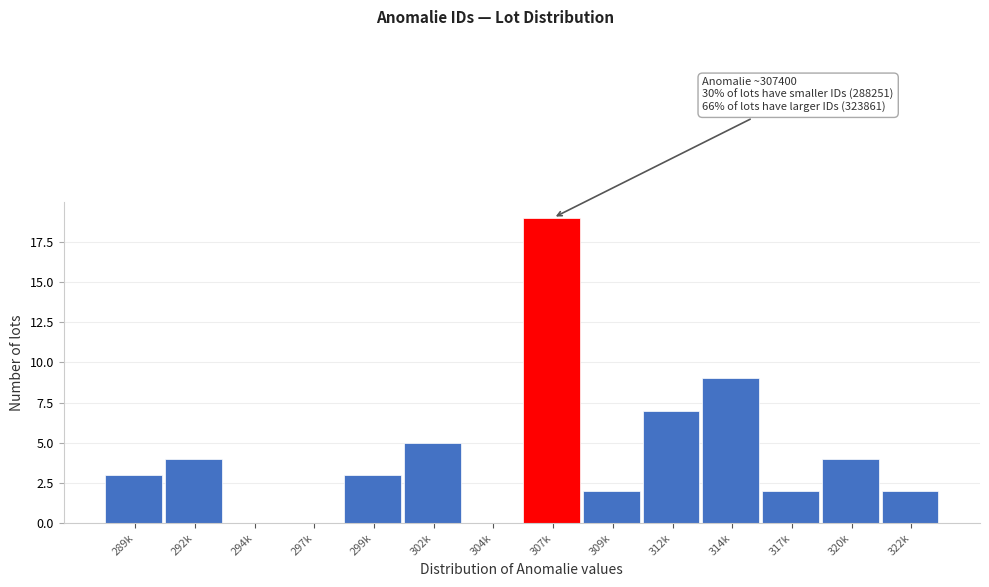

Reading left to right, extract all data points from this chart.

289k=3	292k=4	294k=0	297k=0	299k=3	302k=5	304k=0	307k=19	309k=2	312k=7	314k=9	317k=2	320k=4	322k=2